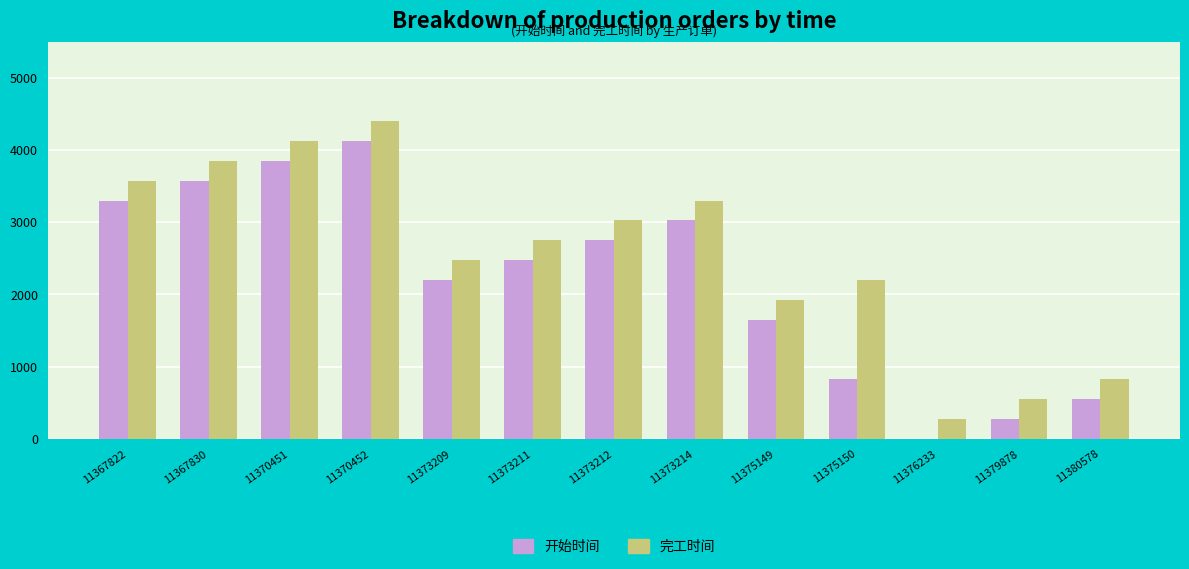

What is the maximum value shown in the chart?

4400